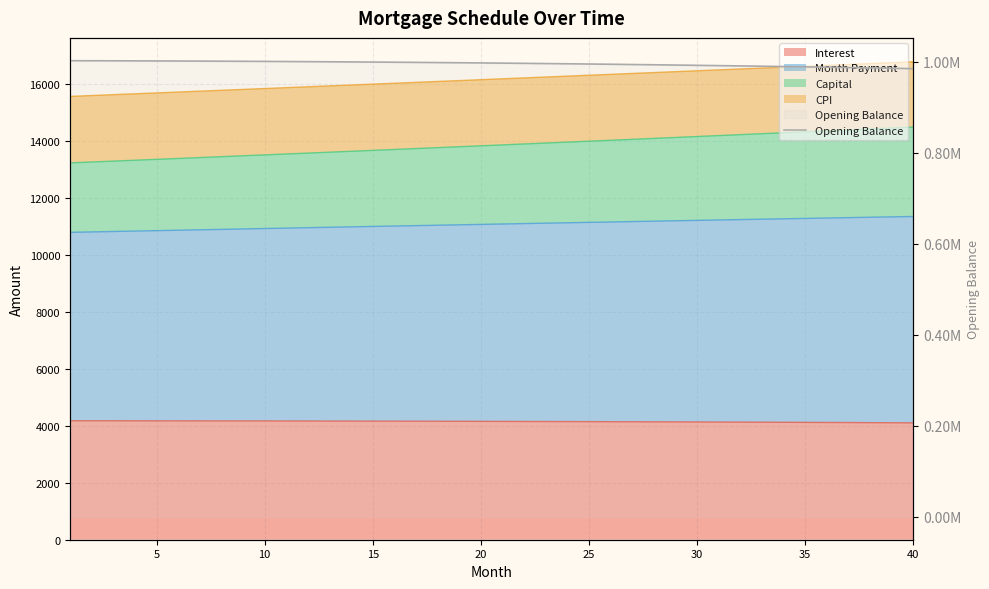

Which label corresponds to the smallest value in the chart?

39